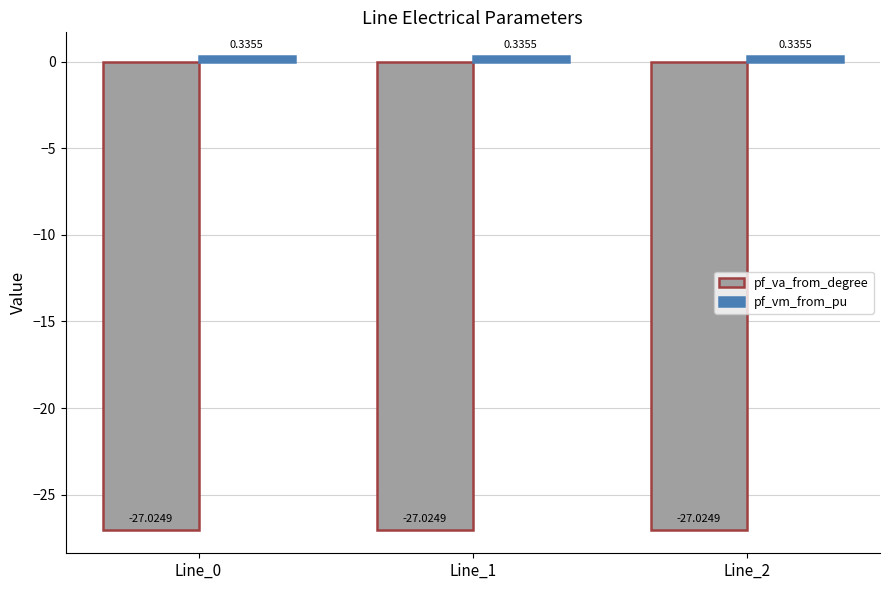

List the series in order of their overall mean, lowest first.

pf_va_from_degree, pf_vm_from_pu